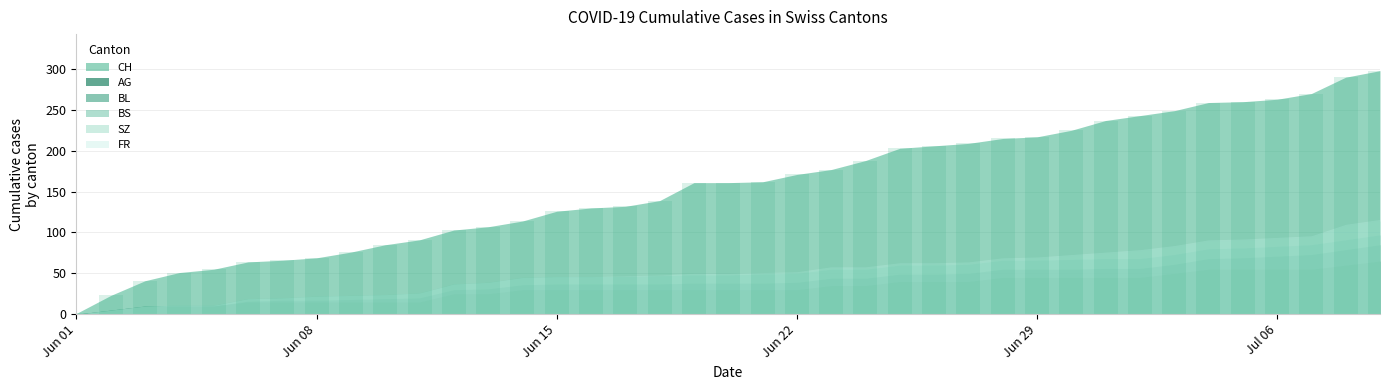

Reading left to right, list all the values displayed in this chart.

CH: 0=1	1=23	2=41	3=51	4=55	5=64	6=66	7=69	8=76	9=85	10=91	11=103	12=107	13=114	14=126	15=130	16=132	17=139	18=161	19=161	20=162	21=171	22=177	23=188	24=203	25=206	26=209	27=215	28=217	29=225	30=237	31=243	32=249	33=259	34=260	35=263	36=270	37=290	38=298
AG: 0=0	1=5	2=10	3=10	4=10	5=15	6=15	7=15	8=15	9=15	10=15	11=25	12=25	13=30	14=30	15=30	16=30	17=30	18=30	19=30	20=30	21=30	22=35	23=35	24=40	25=40	26=40	27=45	28=45	29=45	30=45	31=45	32=50	33=55	34=55	35=55	36=55	37=60	38=65
BL: 0=0	1=0	2=0	3=0	4=0	5=1	6=2	7=2	8=3	9=4	10=5	11=5	12=6	13=6	14=7	15=7	16=7	17=7	18=8	19=8	20=8	21=9	22=9	23=9	24=9	25=9	26=10	27=10	28=10	29=10	30=11	31=11	32=11	33=13	34=14	35=16	36=18	37=19	38=20
BS: 0=0	1=0	2=0	3=1	4=1	5=3	6=3	7=5	8=5	9=5	10=6	11=7	12=8	13=9	14=9	15=9	16=9	17=10	18=10	19=10	20=11	21=11	22=11	23=11	24=11	25=11	26=11	27=11	28=11	29=12	30=12	31=12	32=12	33=12	34=12	35=12	36=12	37=12	38=12
SZ: 0=0	1=0	2=0	3=0	4=0	5=0	6=0	7=0	8=0	9=0	10=0	11=0	12=0	13=0	14=0	15=0	16=0	17=0	18=1	19=1	20=1	21=1	22=1	23=1	24=1	25=1	26=1	27=1	28=2	29=4	30=6	31=9	32=9	33=9	34=9	35=9	36=9	37=17	38=17
FR: 0=0	1=0	2=0	3=0	4=0	5=0	6=0	7=0	8=0	9=0	10=0	11=0	12=0	13=0	14=0	15=0	16=1	17=1	18=1	19=1	20=1	21=1	22=2	23=2	24=2	25=2	26=2	27=2	28=2	29=2	30=2	31=2	32=2	33=2	34=2	35=2	36=2	37=2	38=2